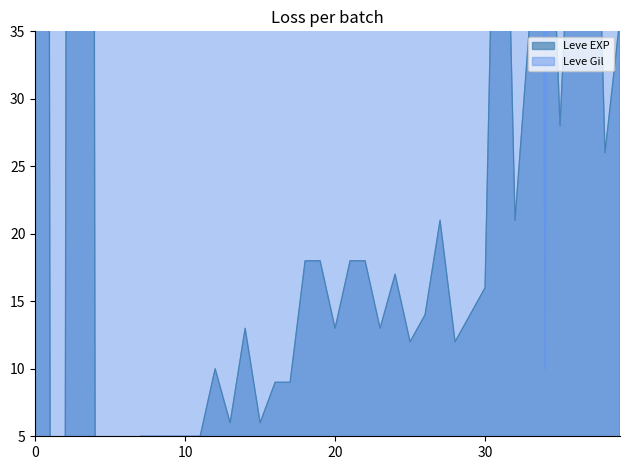

What is the value of the Leve EXP point at the 2nd from the left?

630